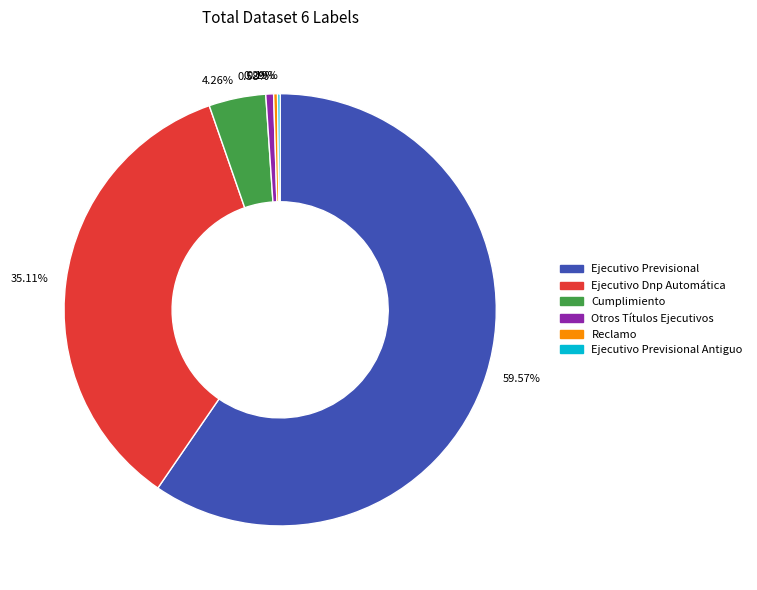

Approximately how many times larger is the value at Reclamo compared to Otros Títulos Ejecutivos?

0.5